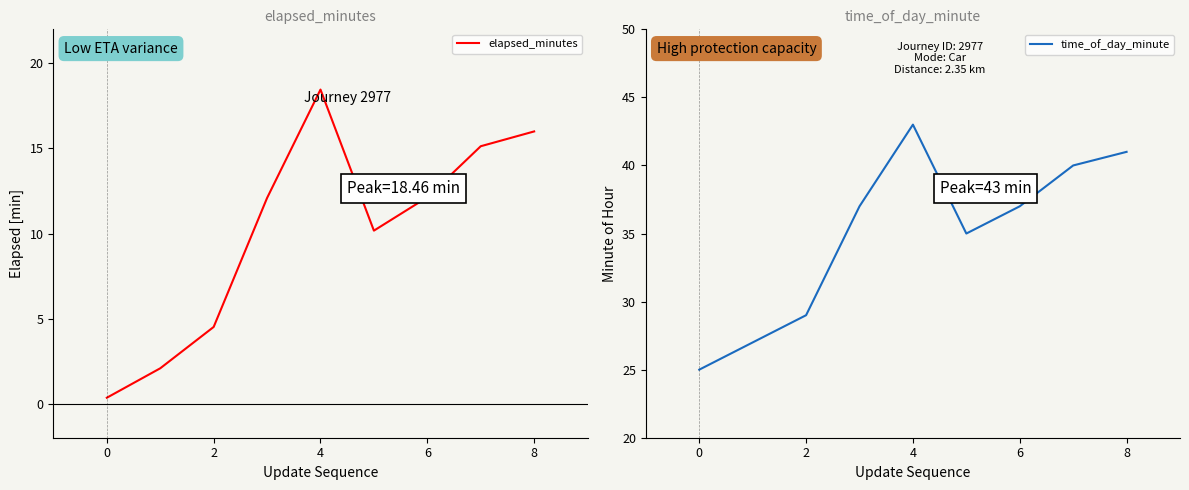

The time_of_day_minute series shows 40 at 2. True or false?

False